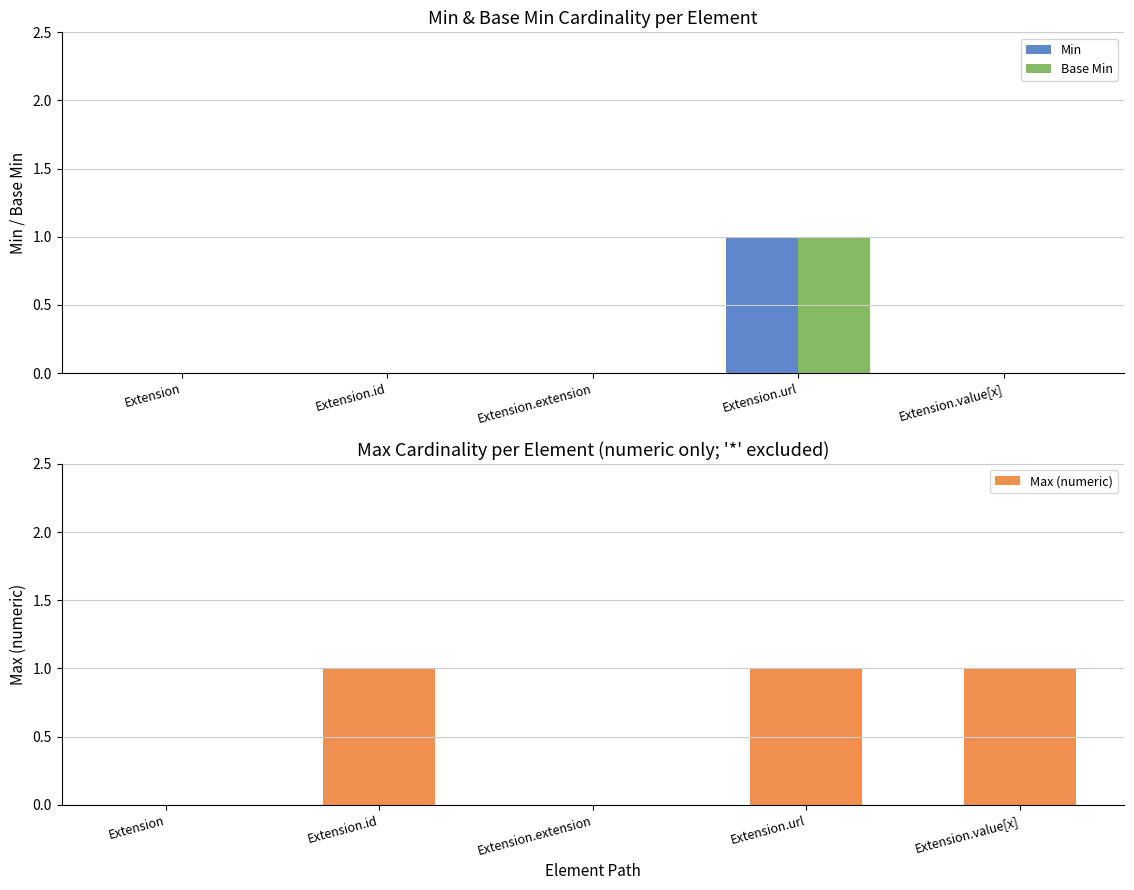

Reading left to right, what are all the values shown in this chart?

Min: Extension=0	Extension.id=0	Extension.extension=0	Extension.url=1	Extension.value[x]=0
Base Min: Extension=0	Extension.id=0	Extension.extension=0	Extension.url=1	Extension.value[x]=0
Max (numeric): Extension=0	Extension.id=1	Extension.extension=0	Extension.url=1	Extension.value[x]=1